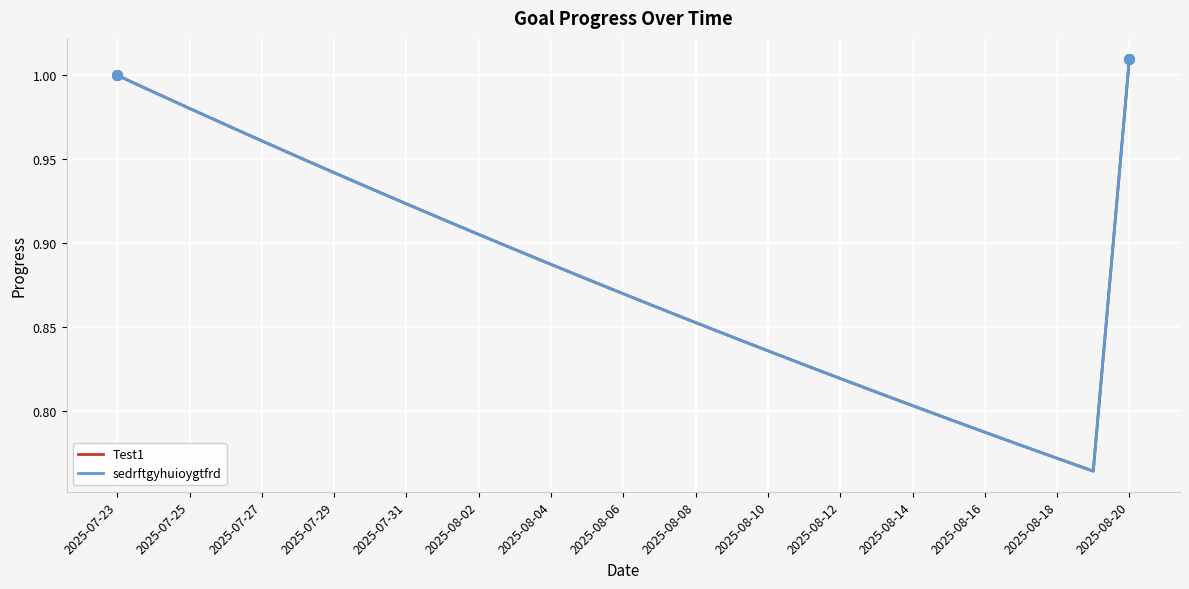

Rank the series by their maximum value, from highest to lowest.

Test1, sedrftgyhuioygtfrd